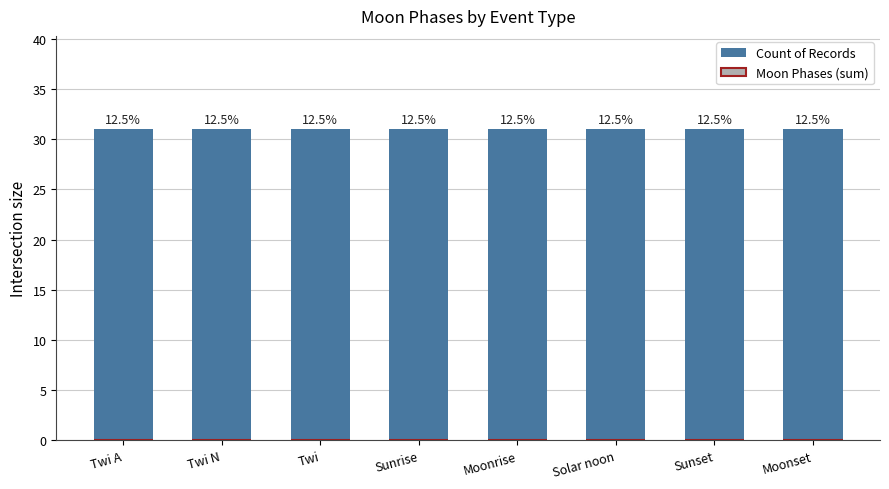

List the series in order of their peak value, highest first.

Count of Records, Moon Phases (sum)